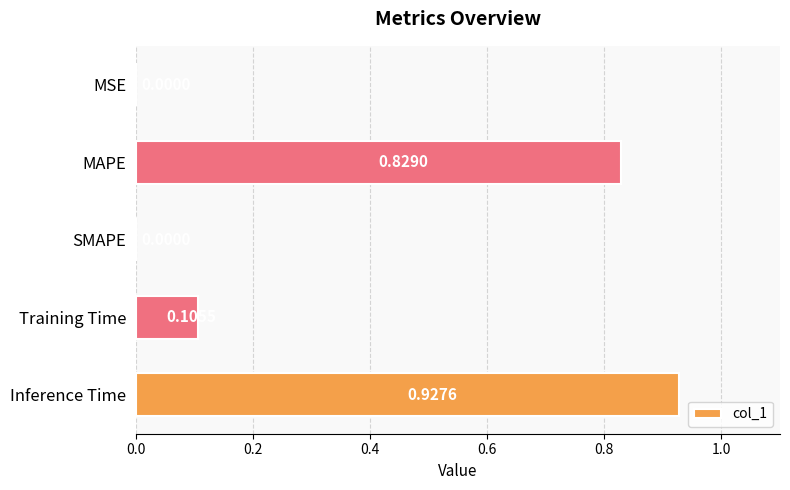

Which label corresponds to the largest value in the chart?

Inference Time